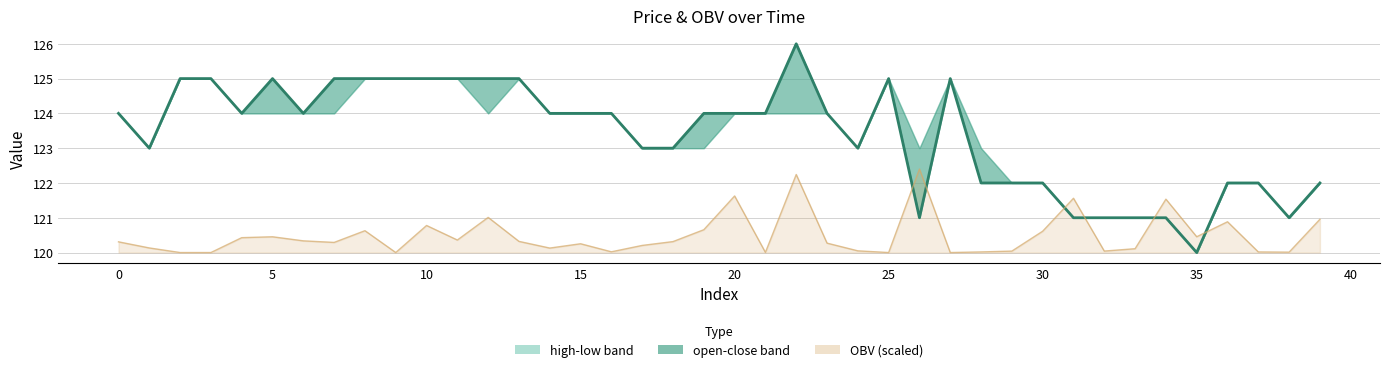

How many intersections are there between close and OBV line?

6